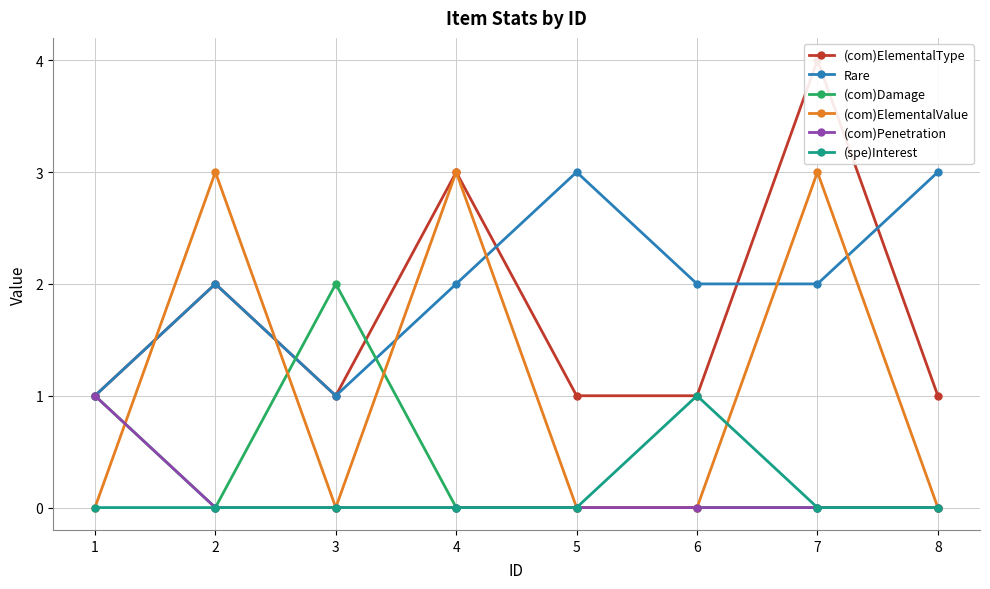

List the series in order of their peak value, highest first.

(com)ElementalType, Rare, (com)ElementalValue, (com)Damage, (com)Penetration, (spe)Interest